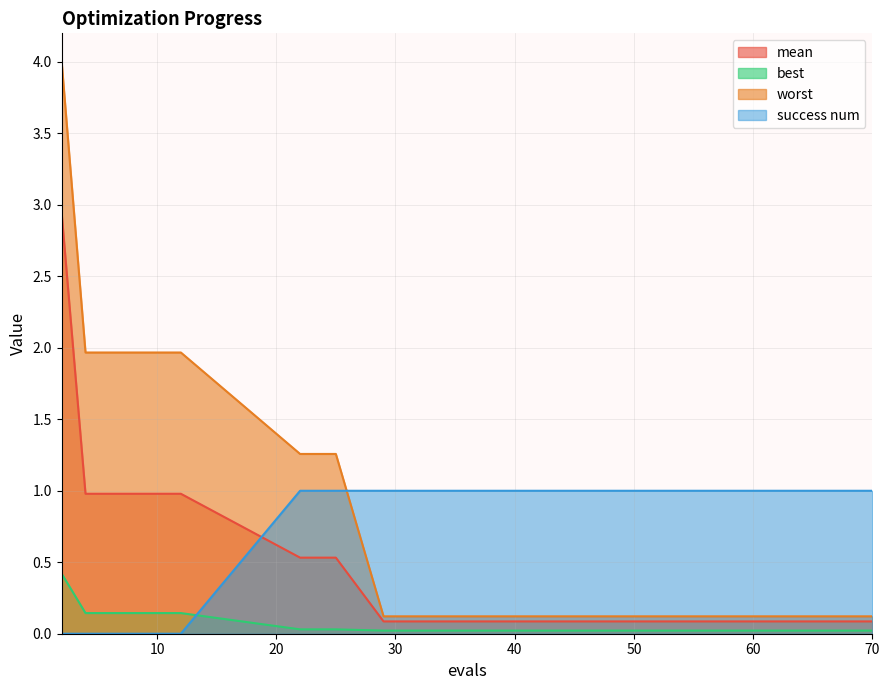

What is the spread (max minus min) of values at 10?

2.0